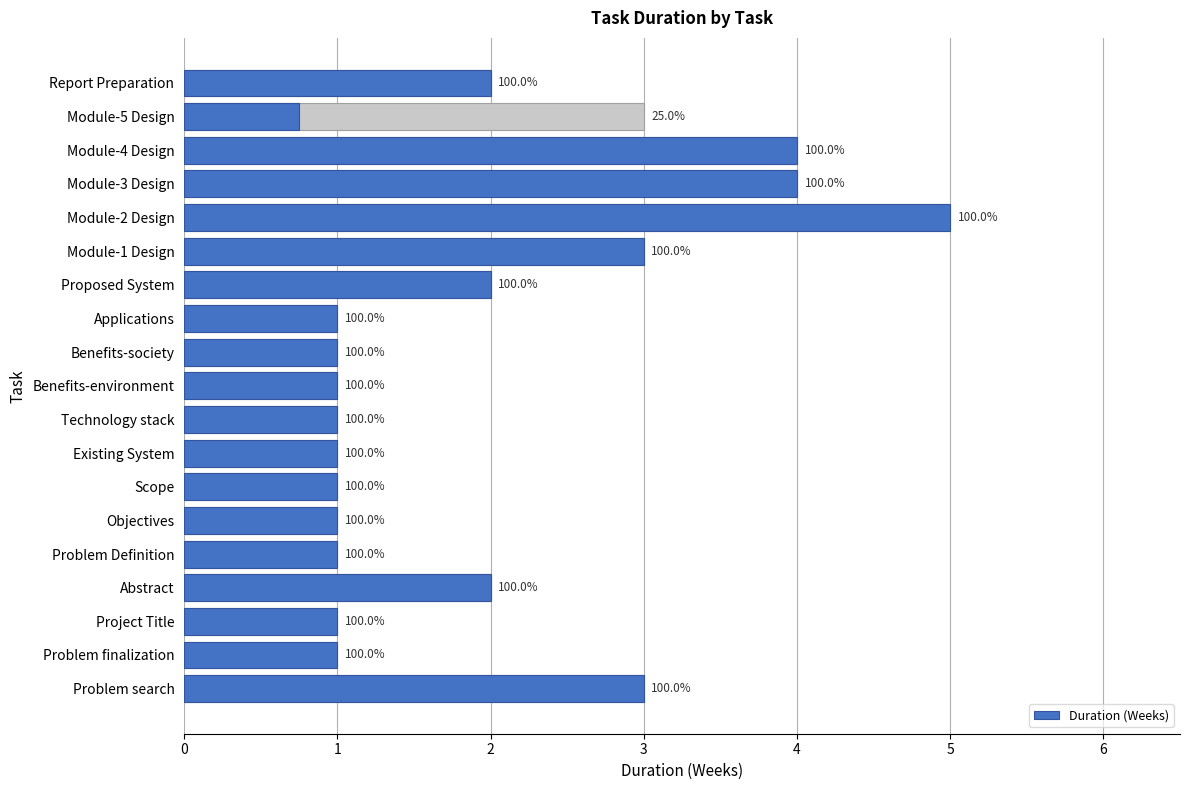

What is the approximate value at Module-4 Design?

4.0